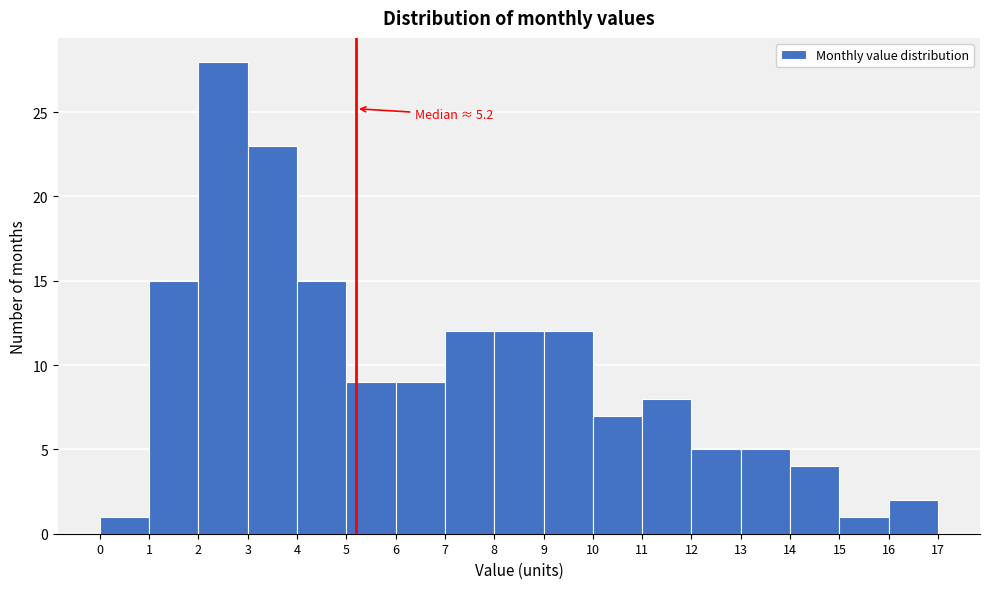

Which range on the x-axis has the tallest bar?

2 to 3